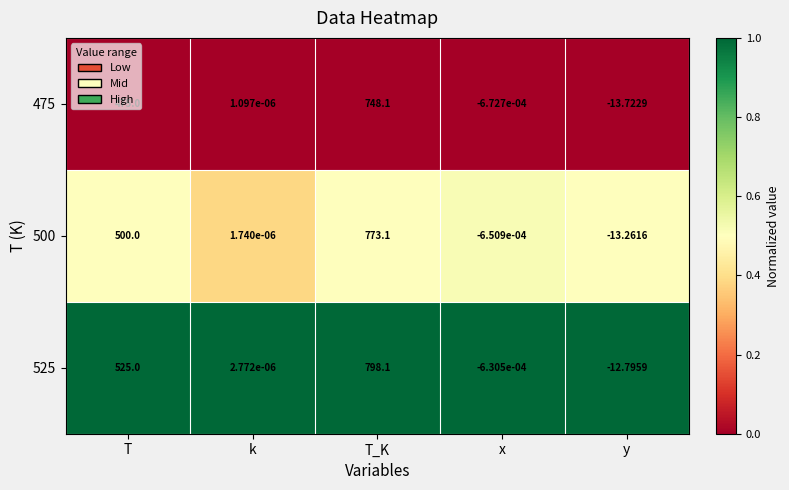

Rank the categories by 525 value from lowest to highest.

y, x, k, T, T_K